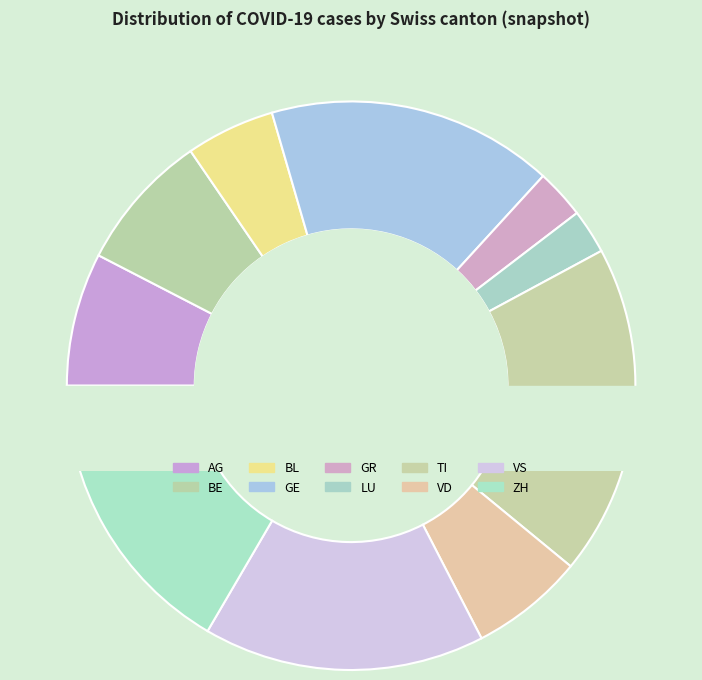

Count the number of slices in the pie.

10